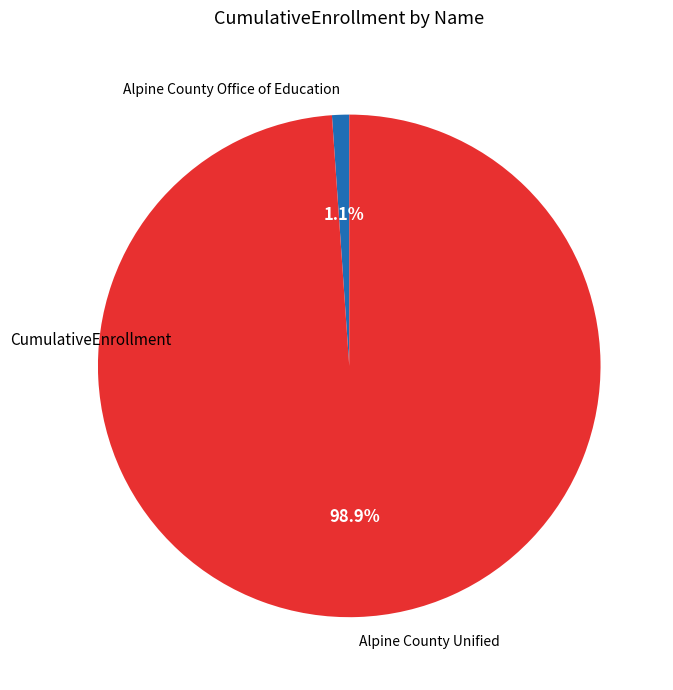

To the nearest percent, what is the combined percentage of Alpine County Office of Education and Alpine County Unified?

100%